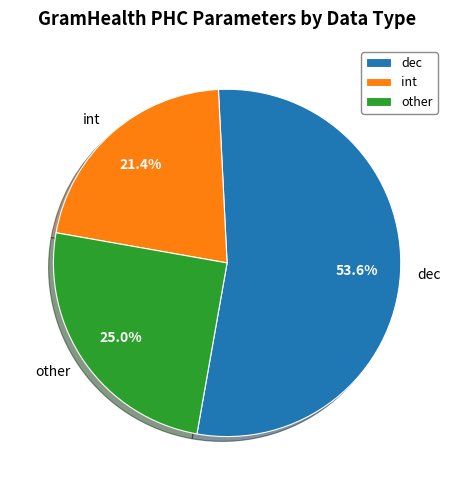

To the nearest percent, what is the difference between the largest and smallest slice percentages?

32%